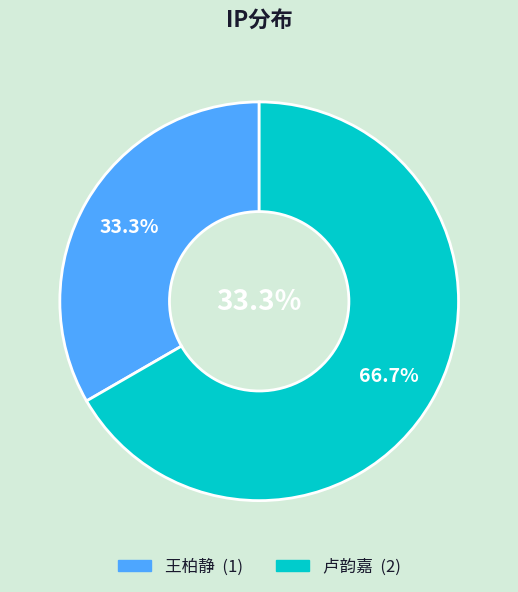

How many slices are in this pie chart?

2